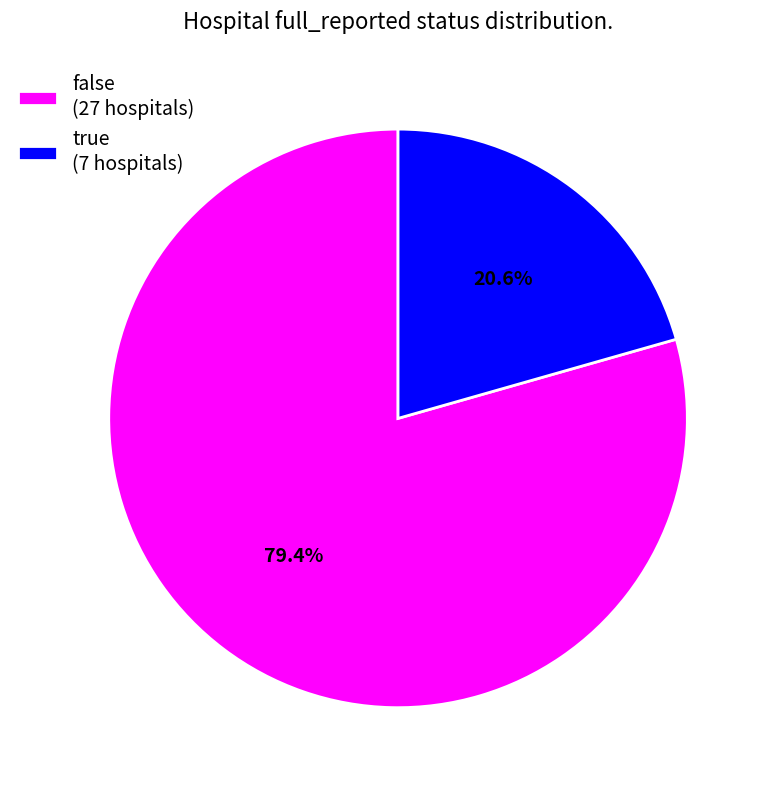

Which category accounts for the majority?

false